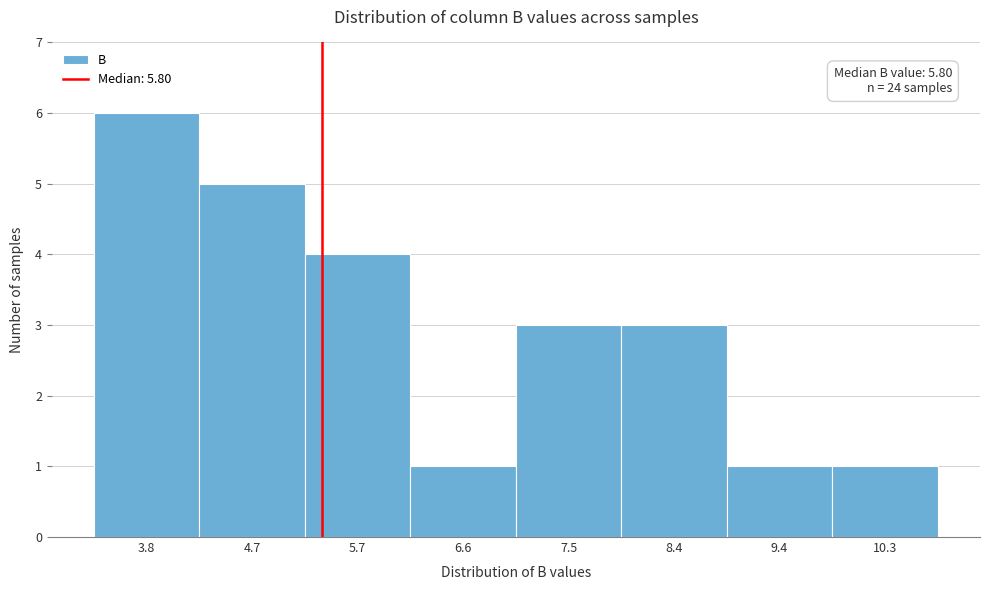

Reading left to right, what are all the values shown in this chart?

6	5	4	1	3	3	1	1